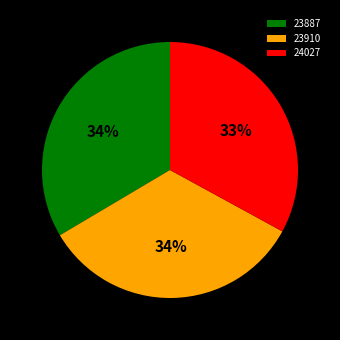

What is the smallest slice in the pie chart?

24027